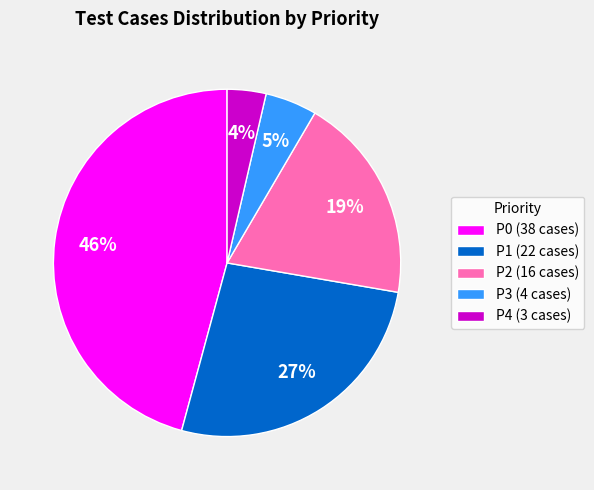

Which has a higher value, P4 (3 cases) or P1 (22 cases)?

P1 (22 cases)